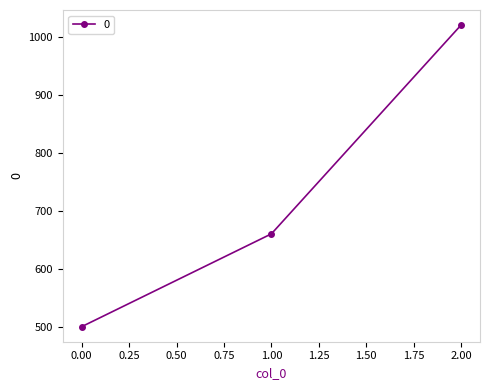

Is it true that the value at 2.00 is 1020?

True